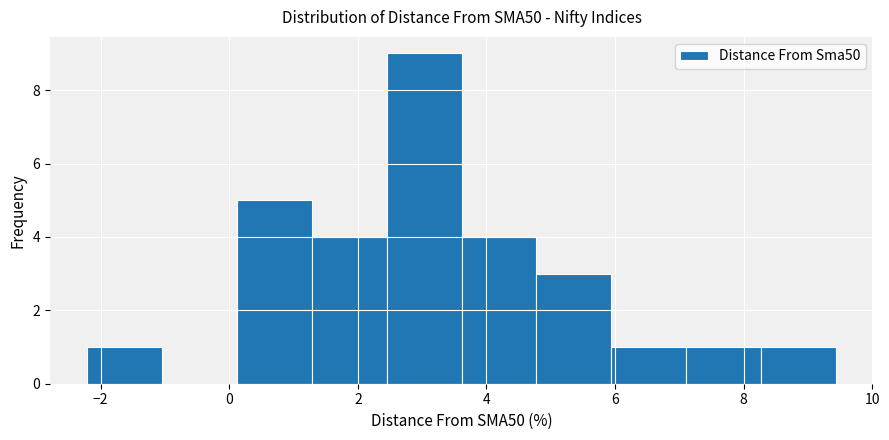

Over which range of the x-axis is the bar tallest?

2.4 to 3.6